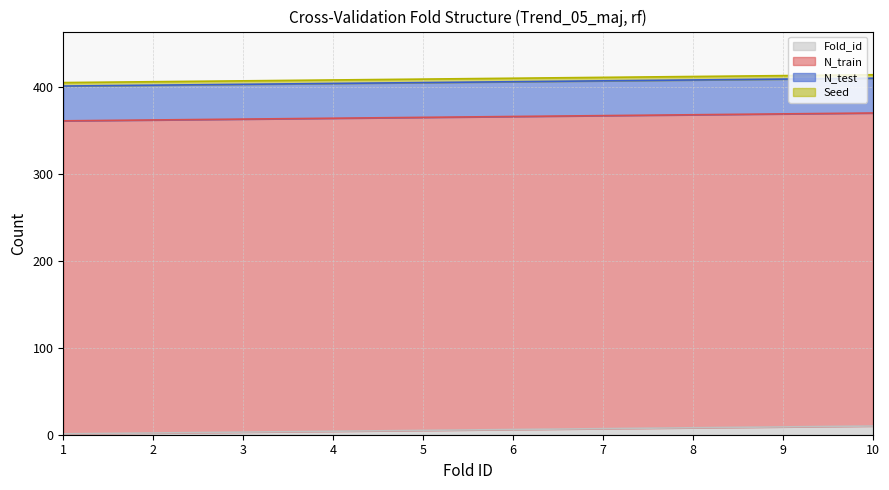

Which series has the largest total across all categories?

N_train